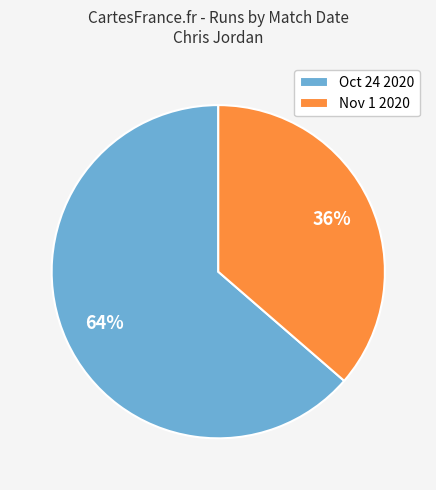

Rank the categories by value from lowest to highest.

Nov 1 2020, Oct 24 2020